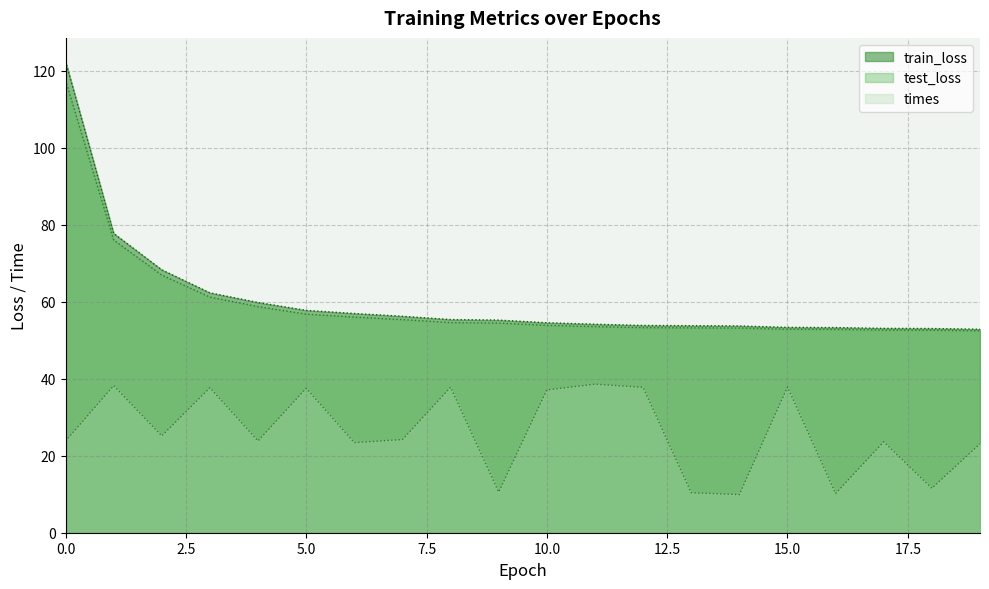

Is it true that train_loss equals 53.7 at 14?

True